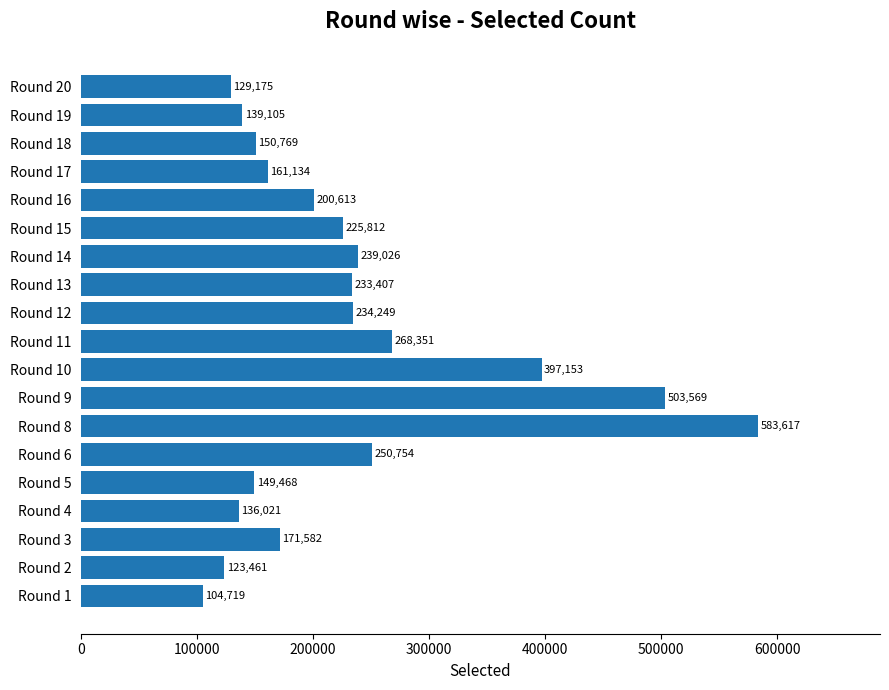

What is the minimum value shown in the chart?

104719